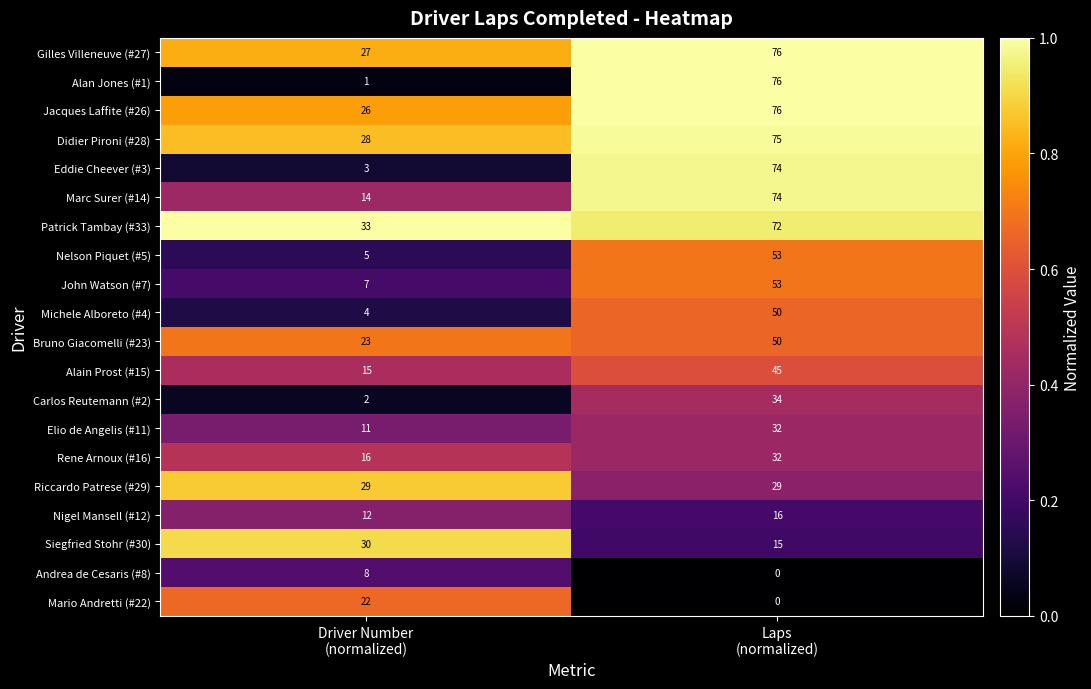

Between Driver Number
(normalized) and Laps
(normalized), which series saw the biggest shift?

Alan Jones (#1)